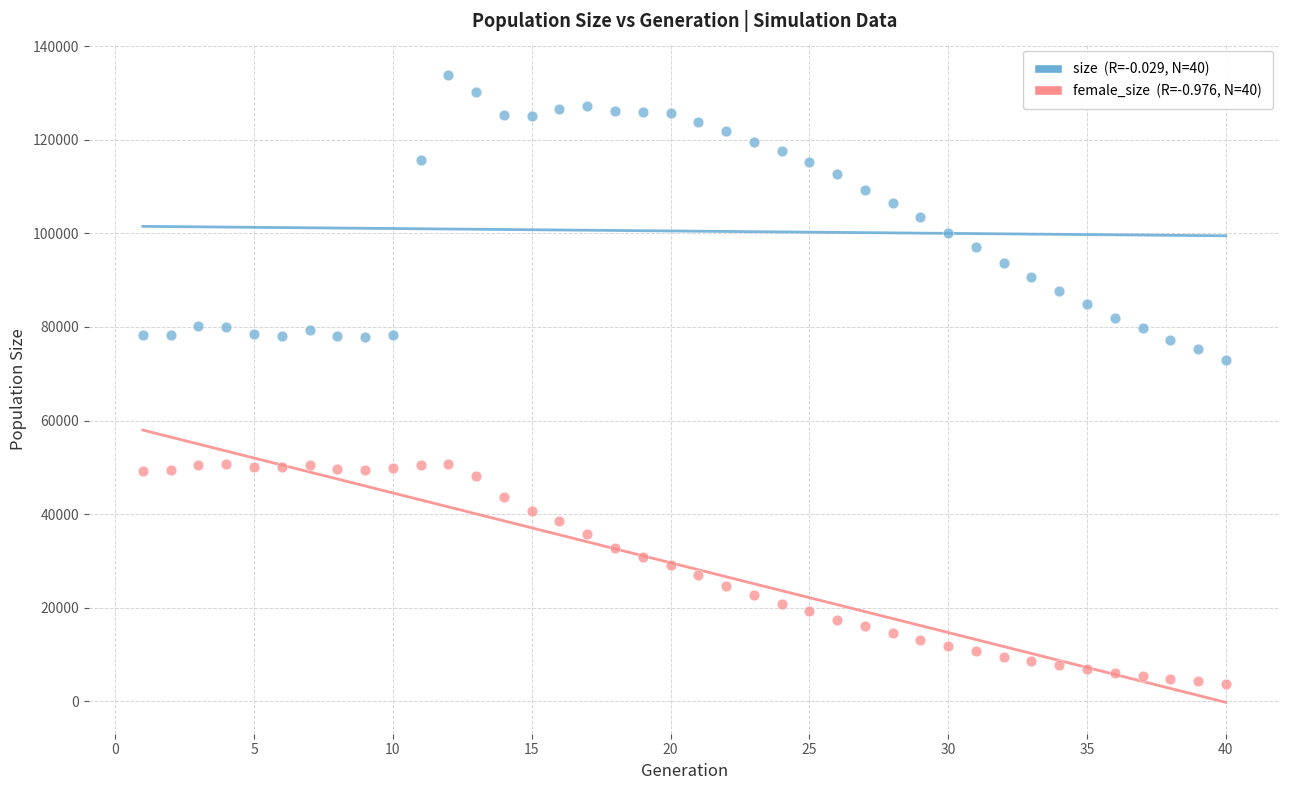

Across all data points, what is the range of X values (max minus min)?

39